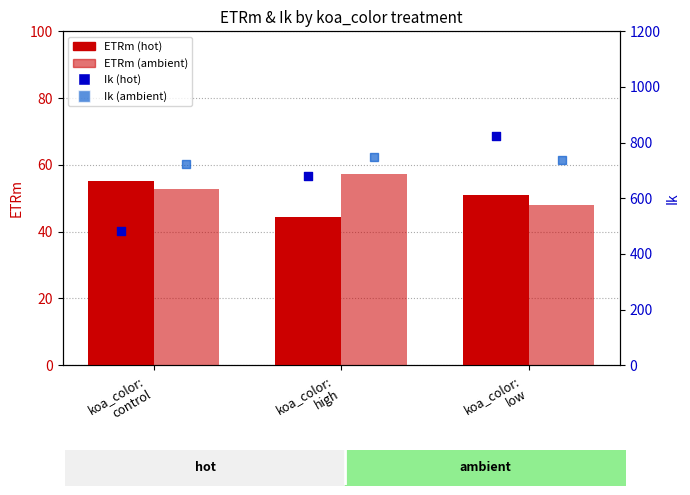

Is the value of ETRm ambient at koa_color:
high greater than the value of ETRm hot at koa_color:
control?

Yes